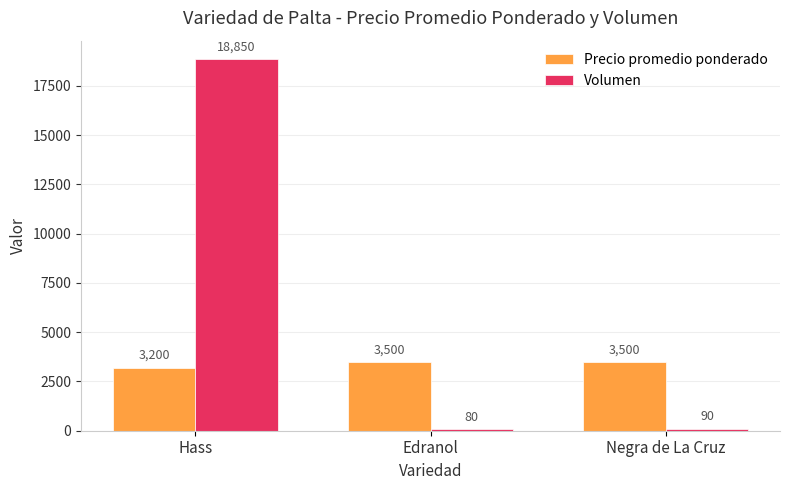

What is the label of the 3rd bar from the left?

Negra de La Cruz